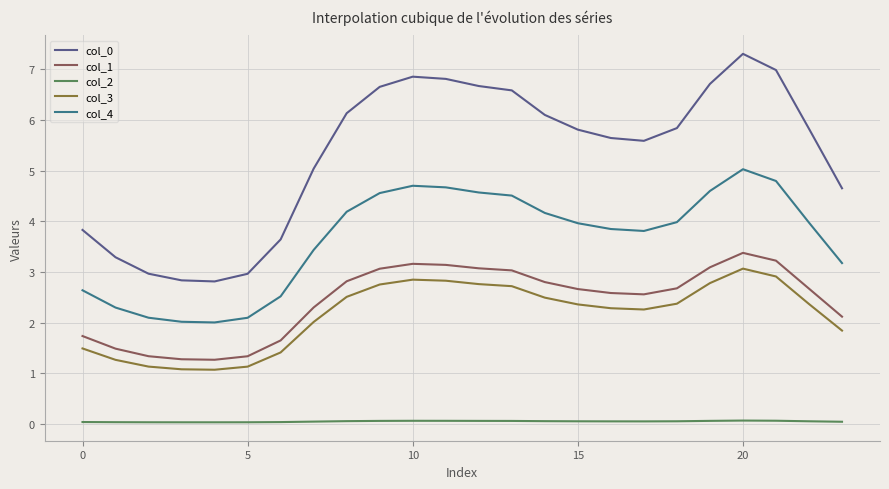

What is the greatest value displayed?

7.3